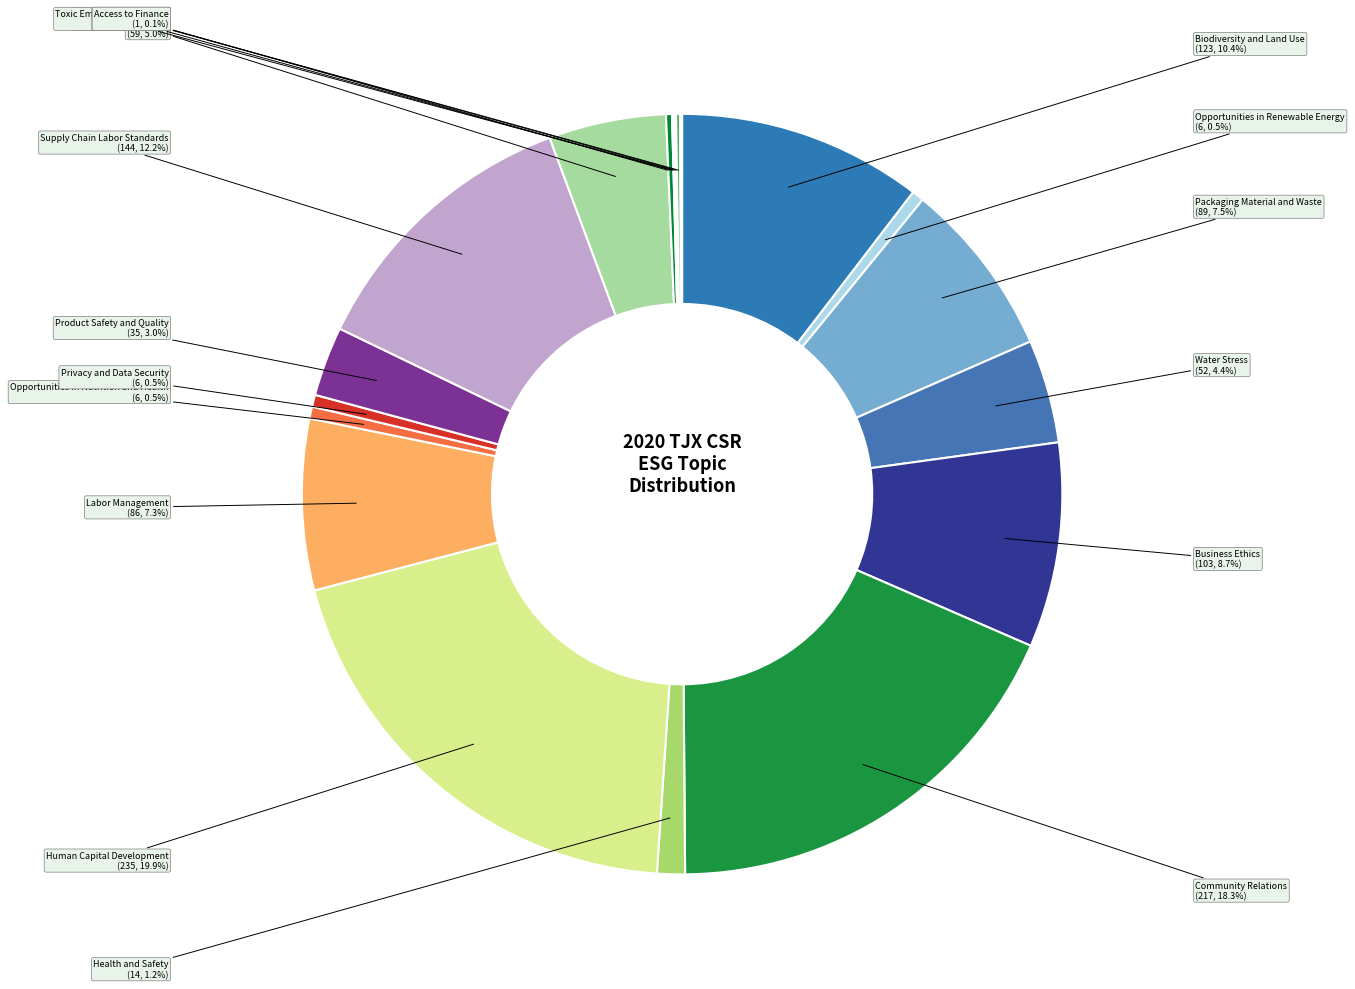

To the nearest percent, what percentage of the pie is Product Safety and Quality?

3%